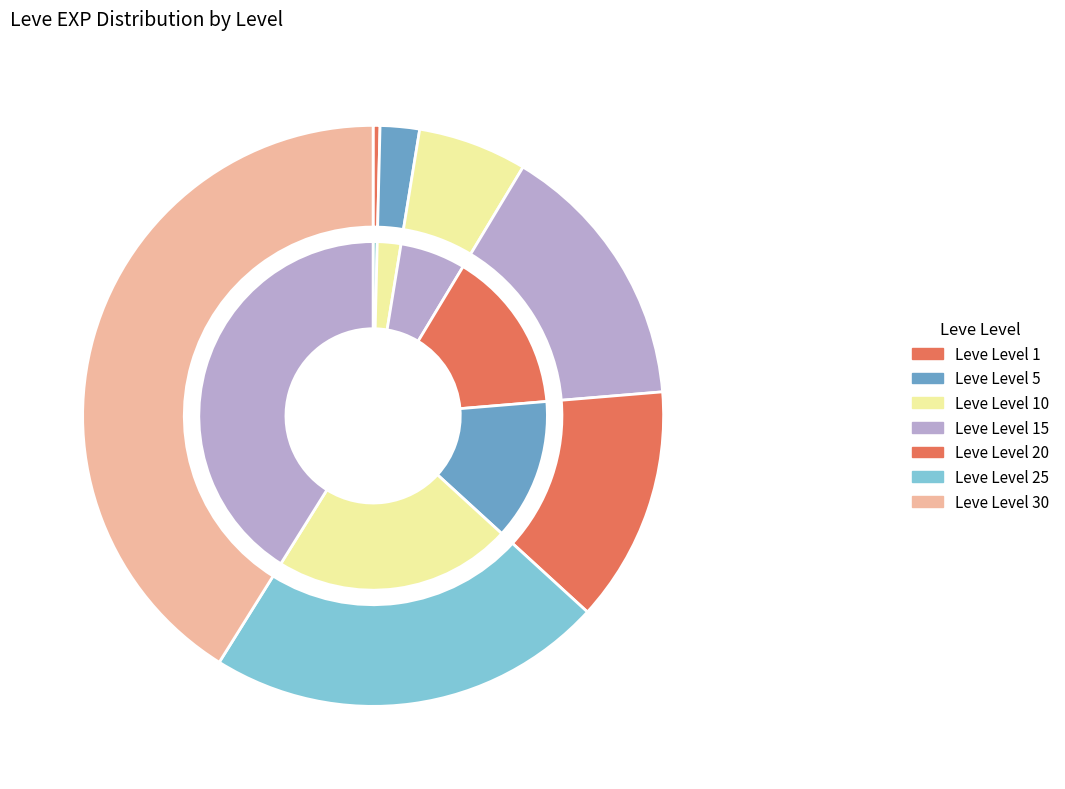

How many segments does this pie chart have?

7